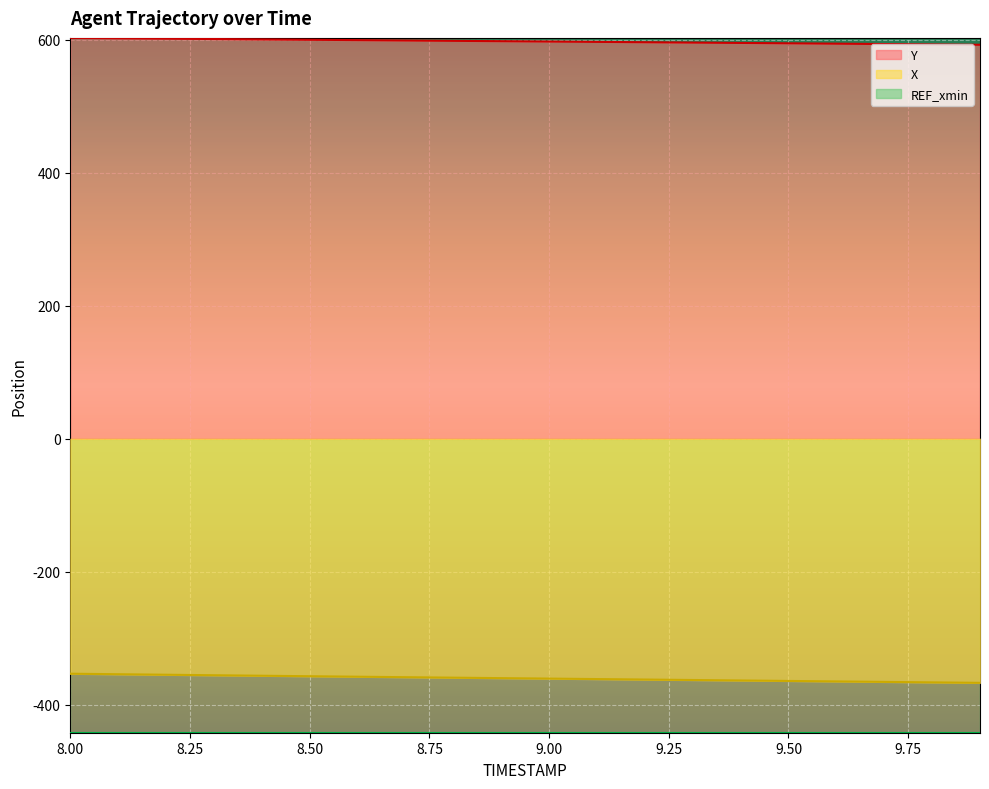

What is the average value of the Y series?

597.7